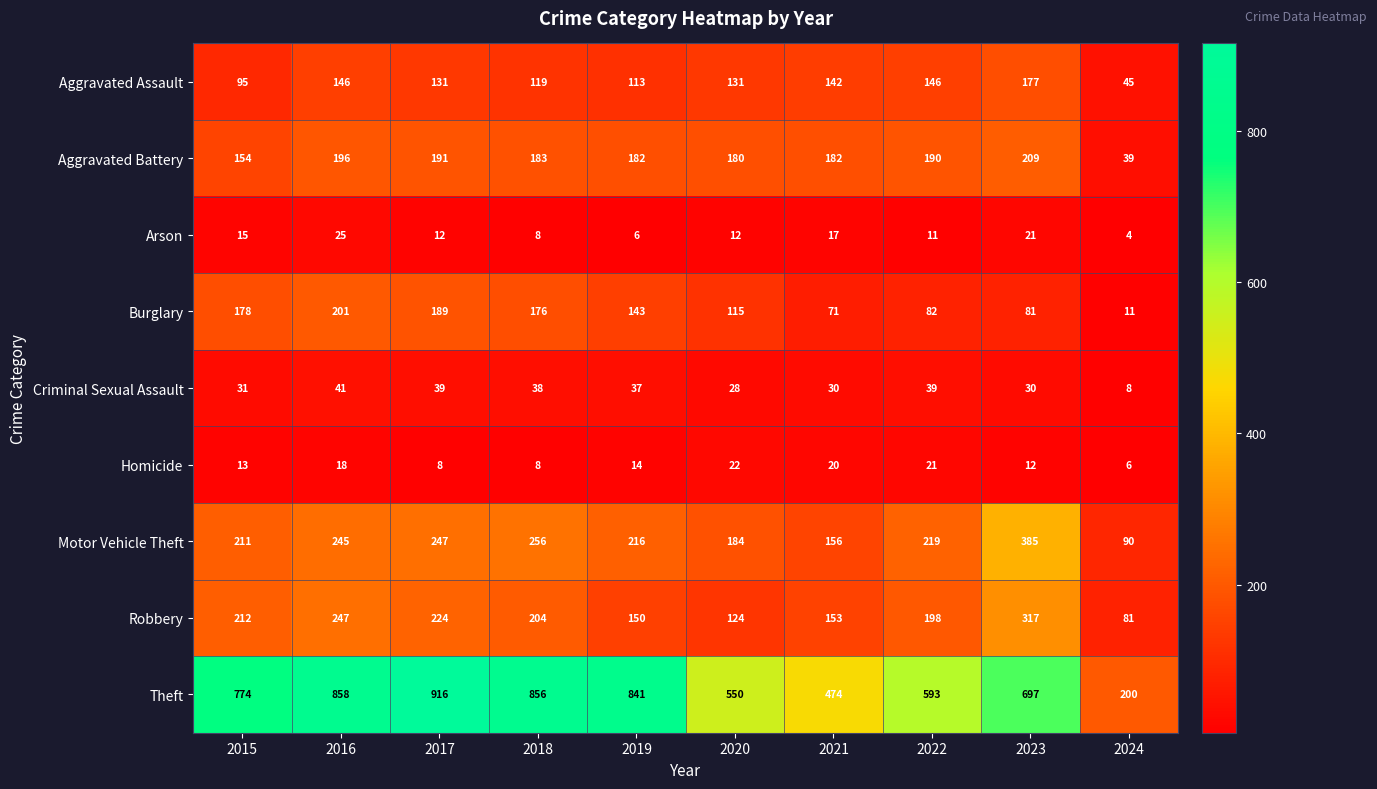

The Aggravated Assault series shows 95 at 2015. True or false?

True